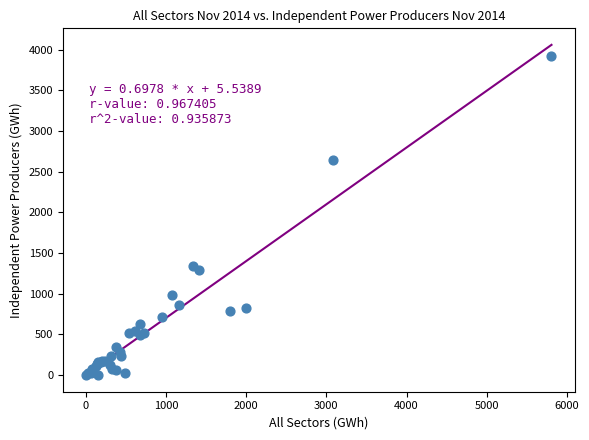

What Y value in the scatter plot is closest to 1962?

1341